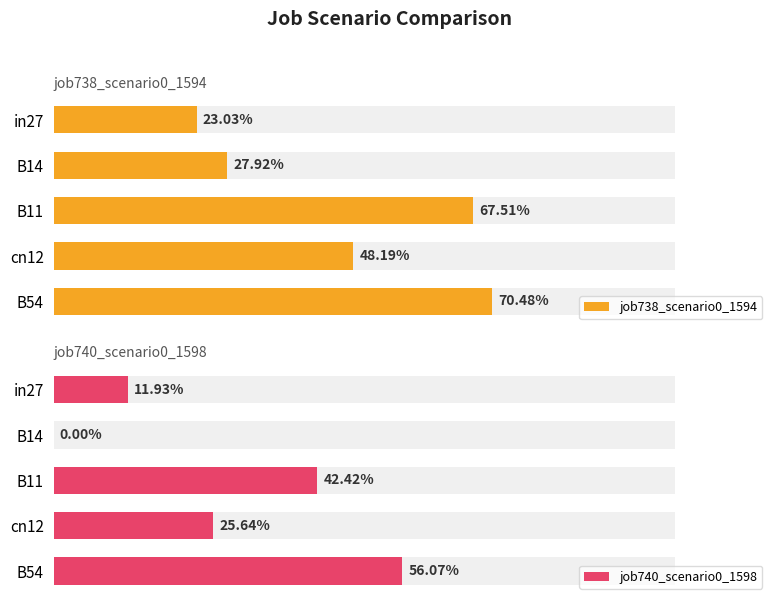

What are all the series names shown in the legend?

job738_scenario0_1594, job740_scenario0_1598